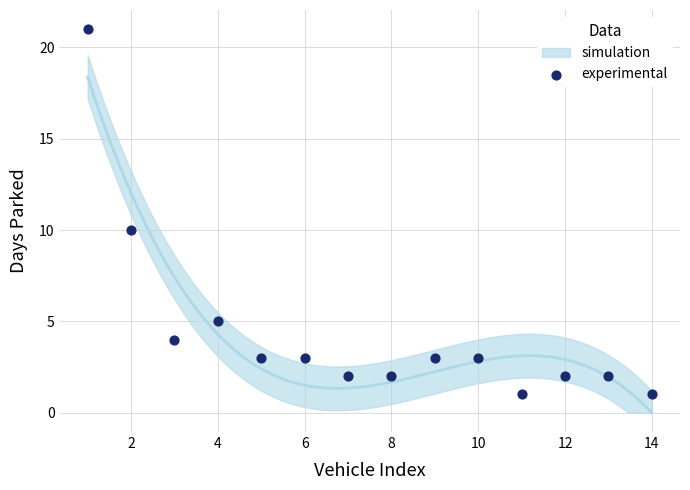

What Y value in the scatter plot is closest to 11?

10